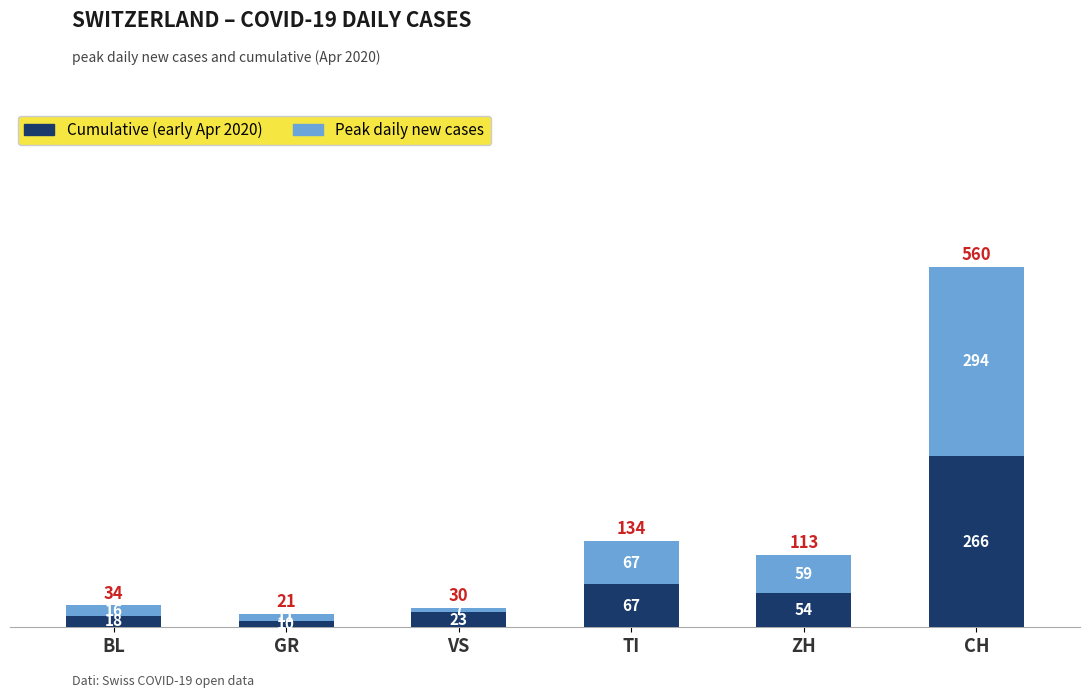

Reading right to left, transcribe the values for Cumulative (early Apr 2020).

CH=266	ZH=54	TI=67	VS=23	GR=10	BL=18